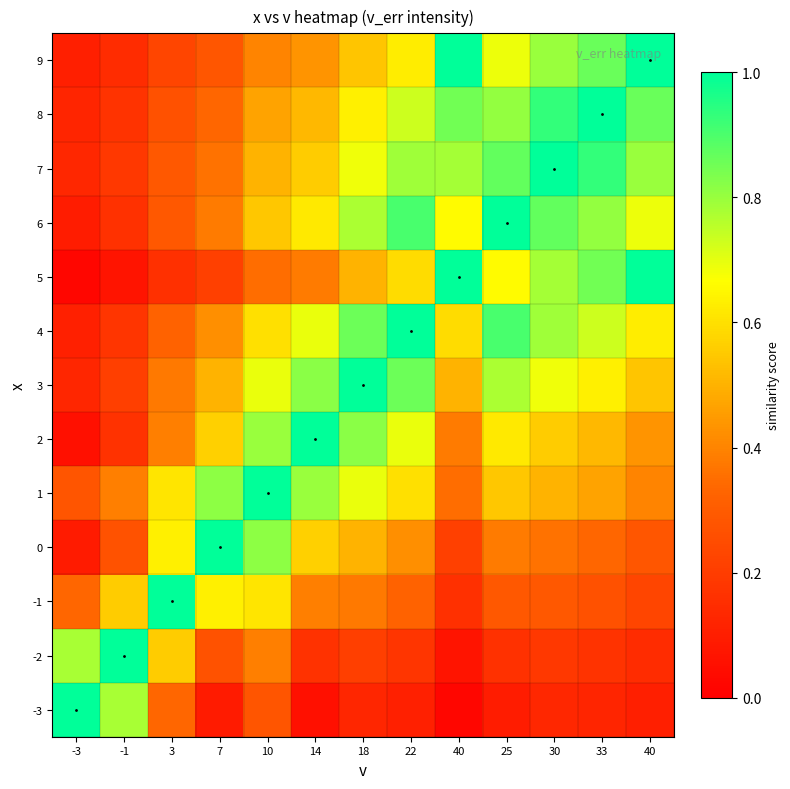

At which category is the sum across all series the highest?

30